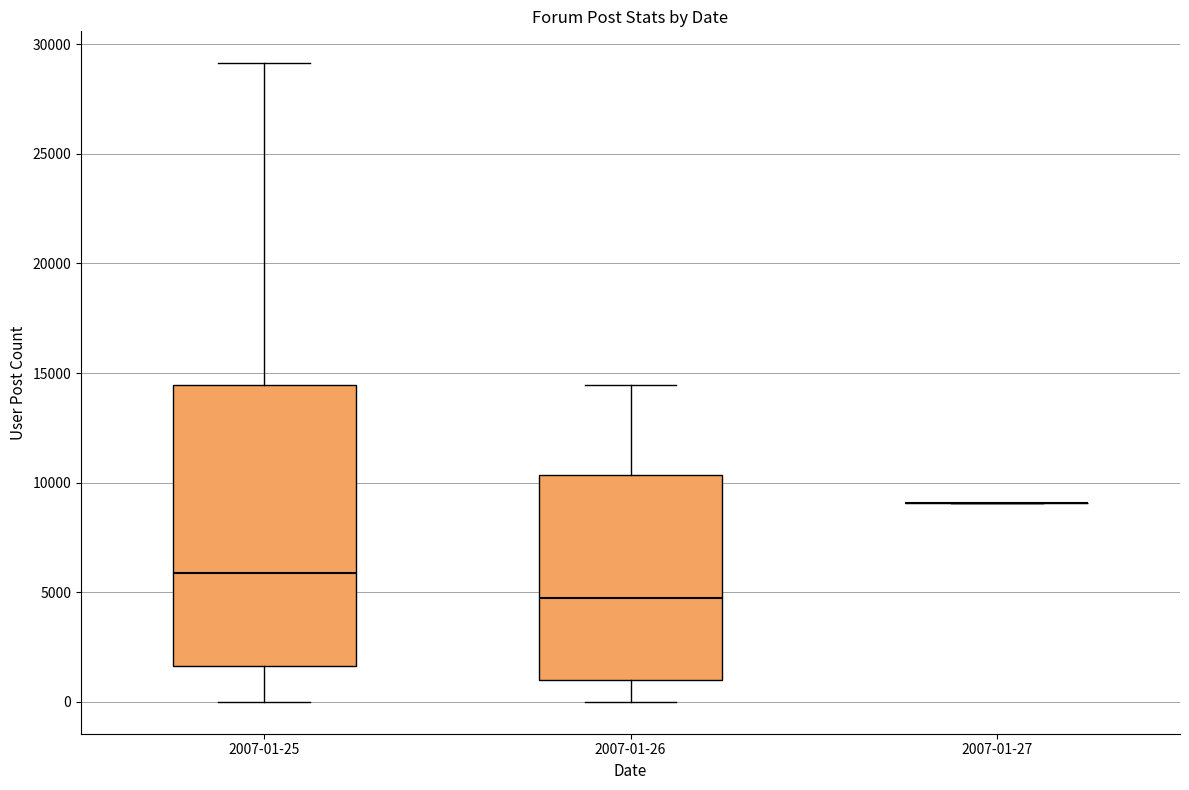

Reading left to right, transcribe this box plot: for each box, give where its median line is, the range the box spans, and where its two whiskers end, as read against the y-axis. The values are not printed on the chart, so give them approximately, as read against the axis.

2007-01-25: median 6000, box 1500 to 14500, whiskers 0 to 29000
2007-01-26: median 5000, box 1000 to 10500, whiskers 0 to 14500
2007-01-27: box collapsed to a line at 9000, whiskers 9000 to 9000